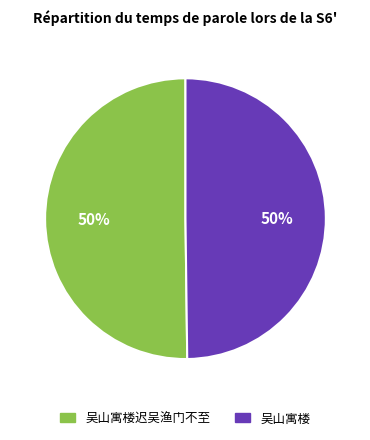

To the nearest percent, what is the average slice percentage?

50%